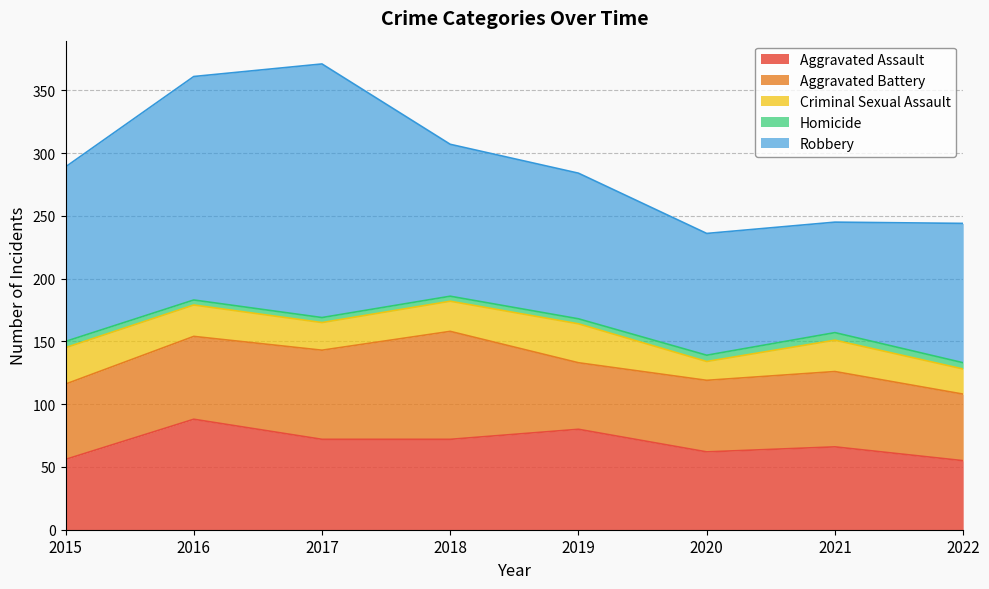

Reading left to right, list all the values displayed in this chart.

Aggravated Assault: 56	88	72	72	80	62	66	55
Aggravated Battery: 60	66	71	86	53	57	60	53
Criminal Sexual Assault: 29	25	22	24	31	15	25	20
Homicide: 5	4	4	4	4	5	6	5
Robbery: 139	178	202	121	116	97	88	111